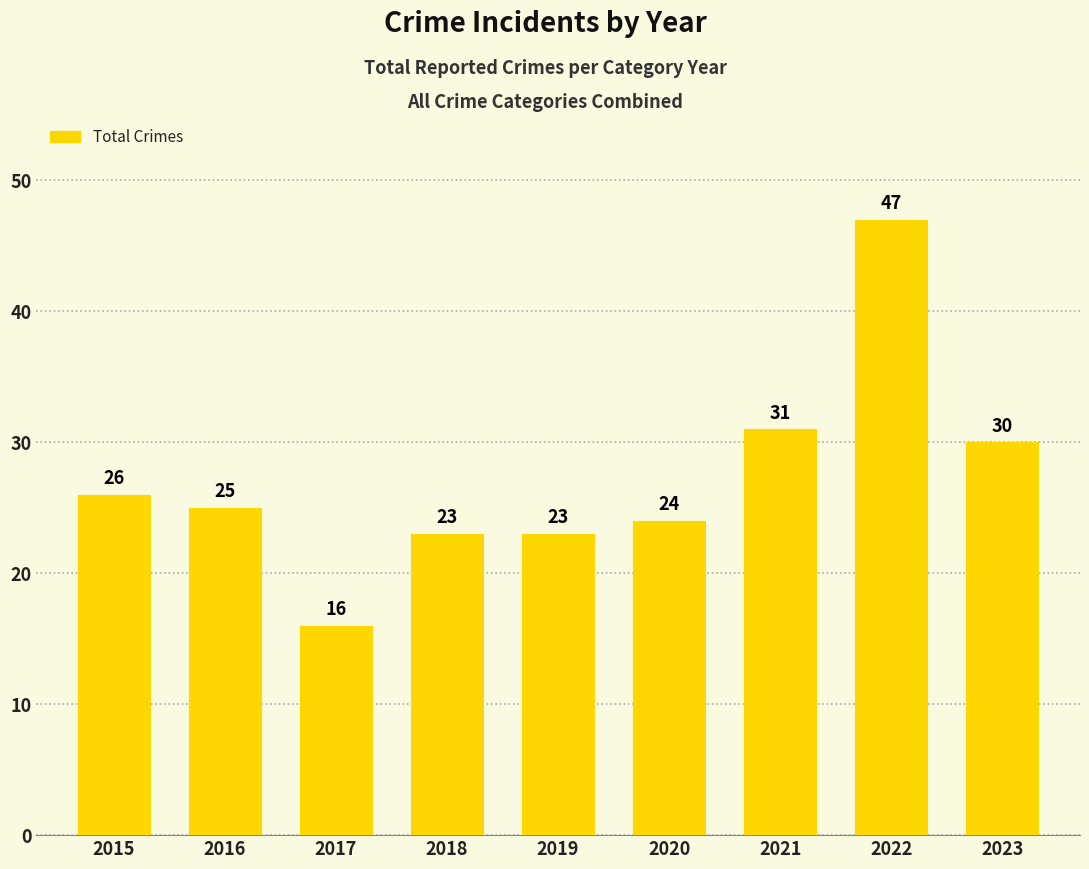

The value at 2019 is 41. True or false?

False